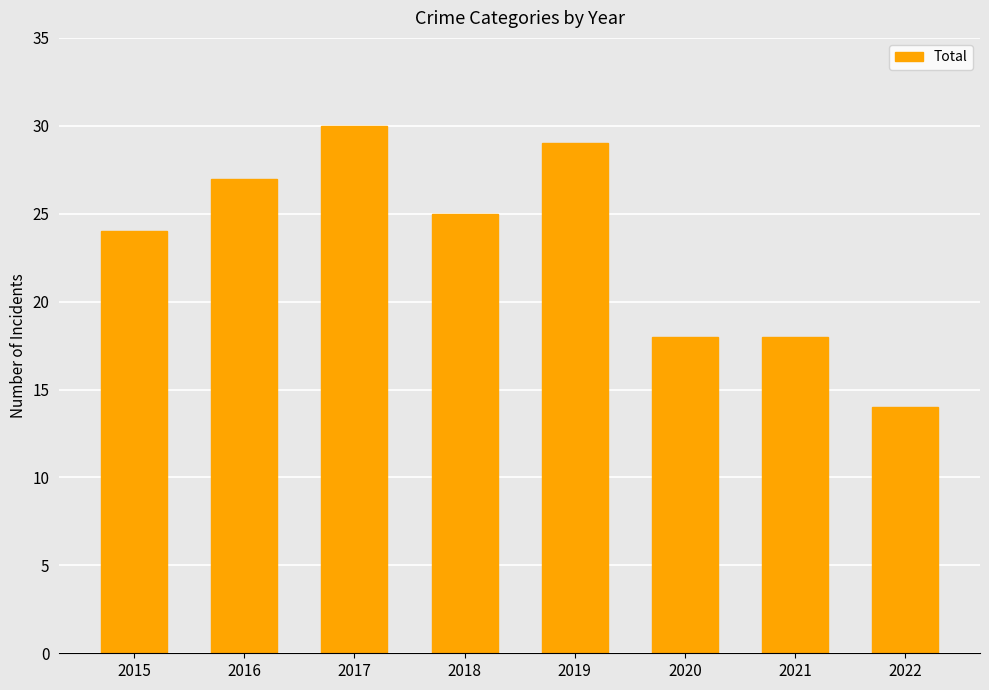

What is the maximum value shown in the chart?

30